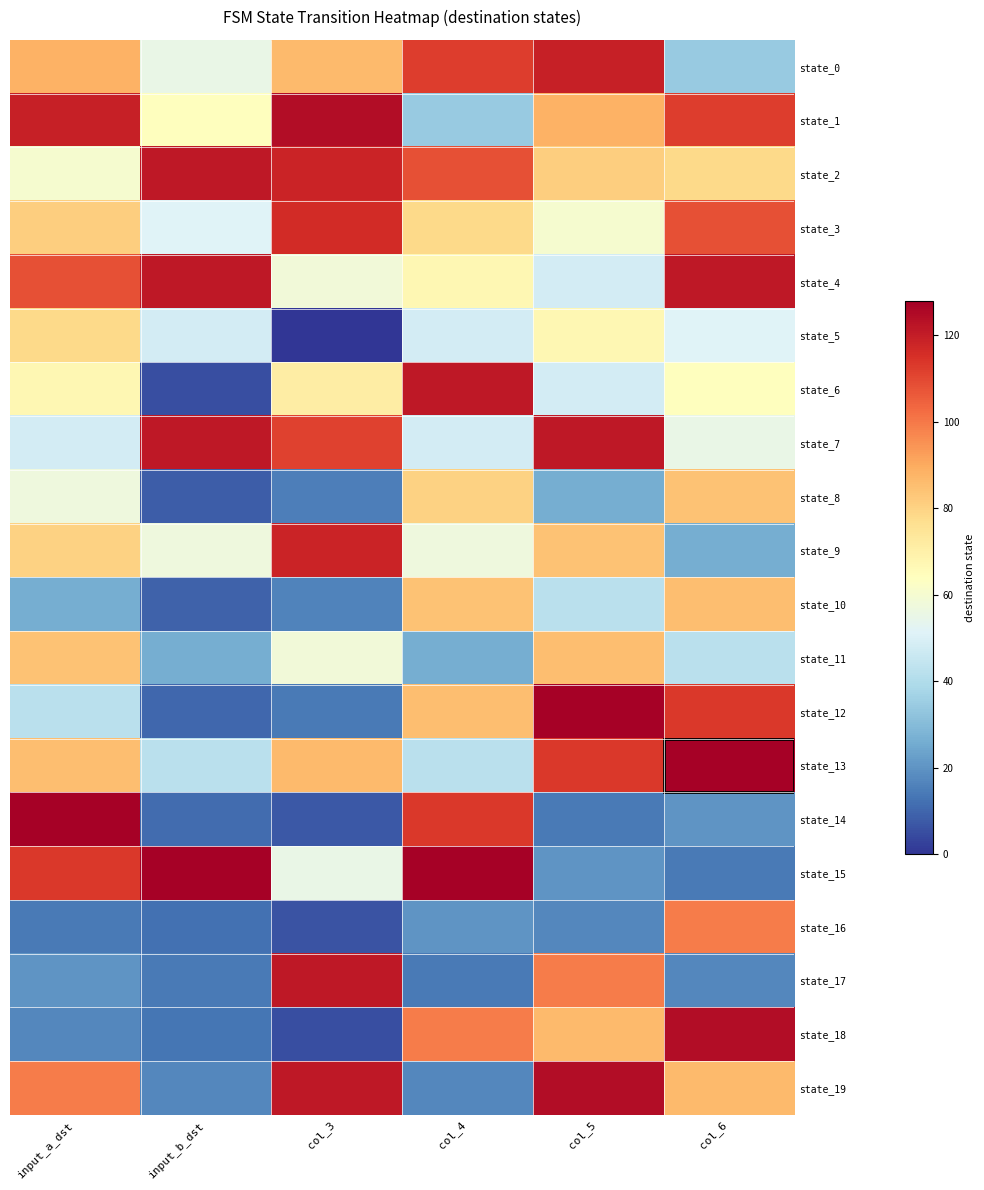

At which category is the sum across all series the highest?

col_5